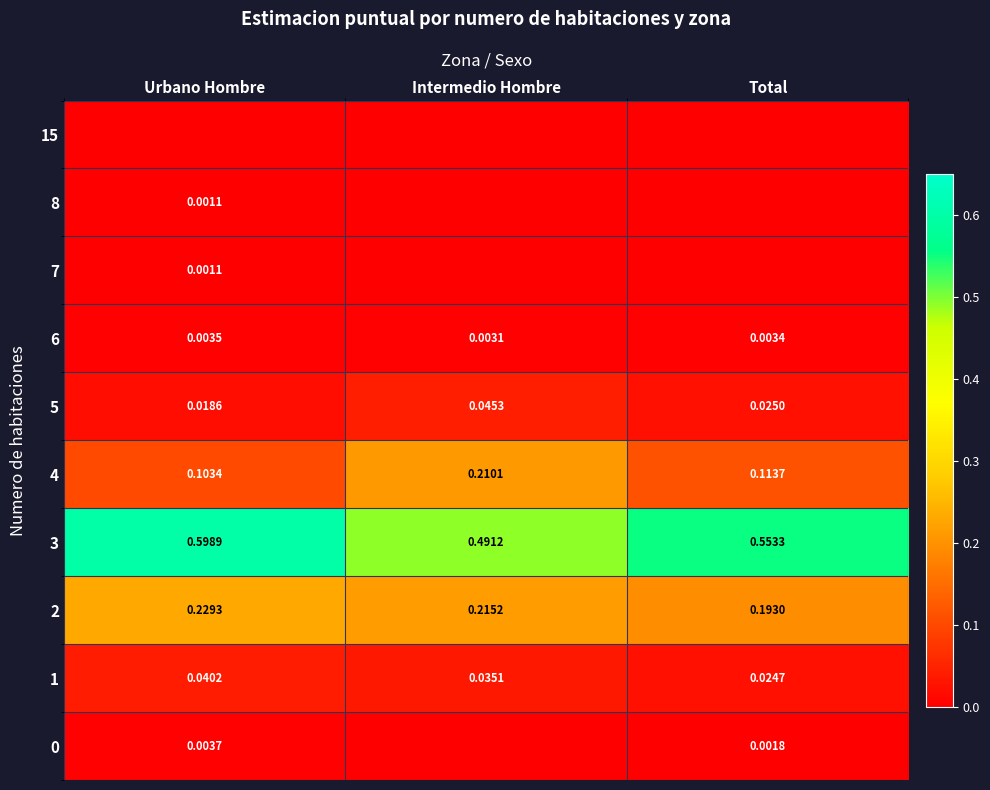

Rank the categories by 3 value from highest to lowest.

Urbano Hombre, Total, Intermedio Hombre